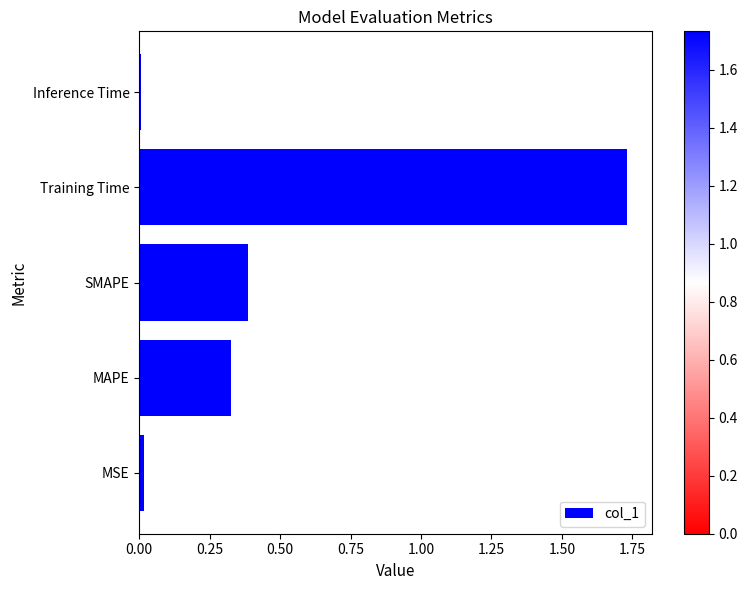

Which category has the highest value across all series?

Training Time